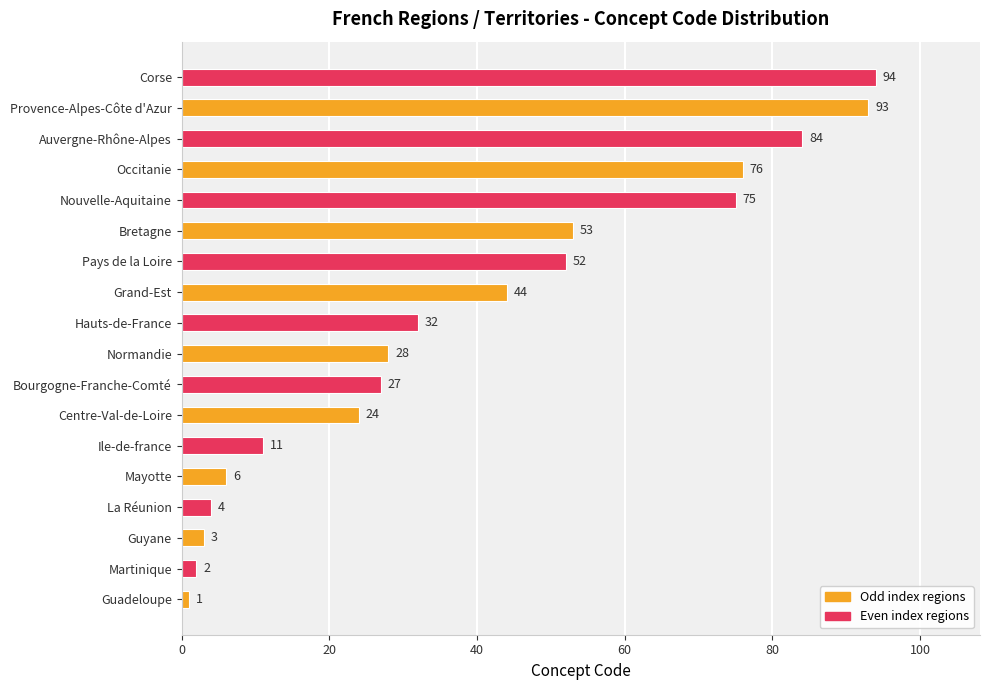

The chart shows a value of 94 at Corse. True or false?

True